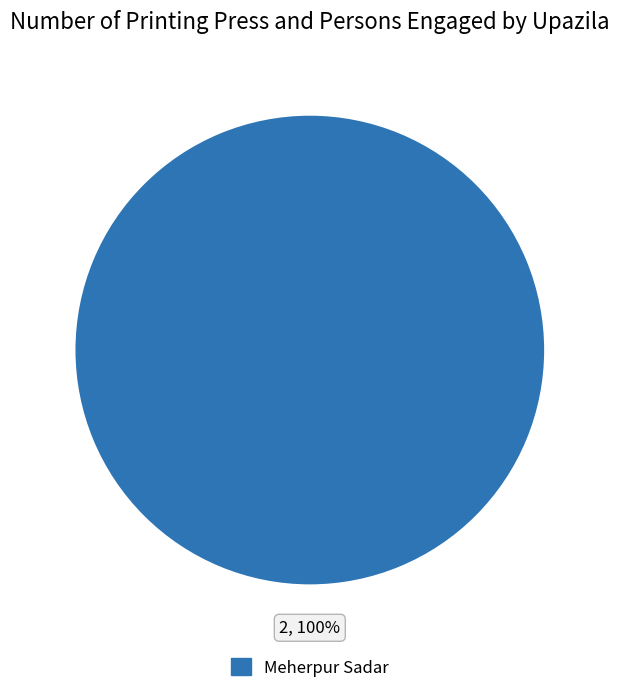

The Meherpur Sadar slice represents 100% of the pie. True or false?

True